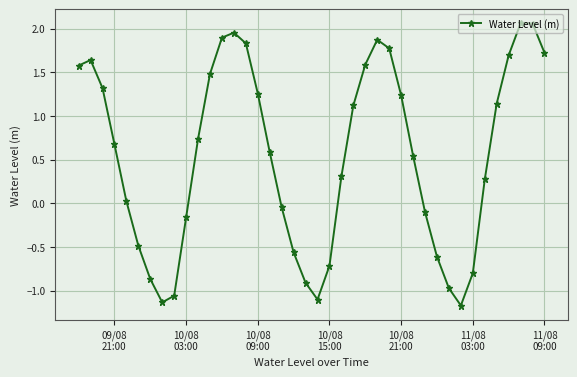

True or false: the data has more than 2 interior local peaks.

True